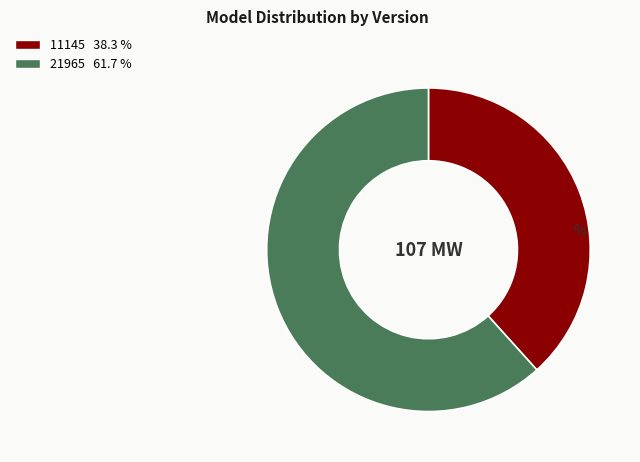

Which slice represents more than half of the pie?

21965